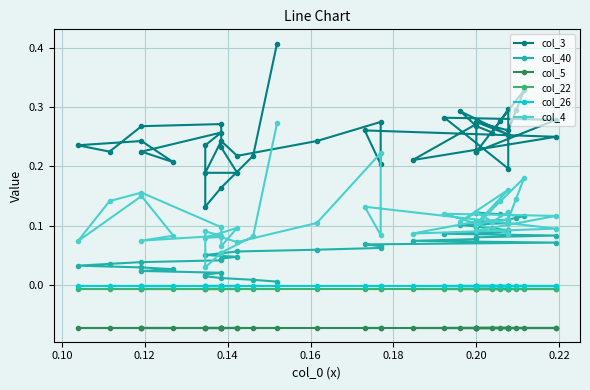

True or false: col_4 and col_5 intersect in this chart.

False